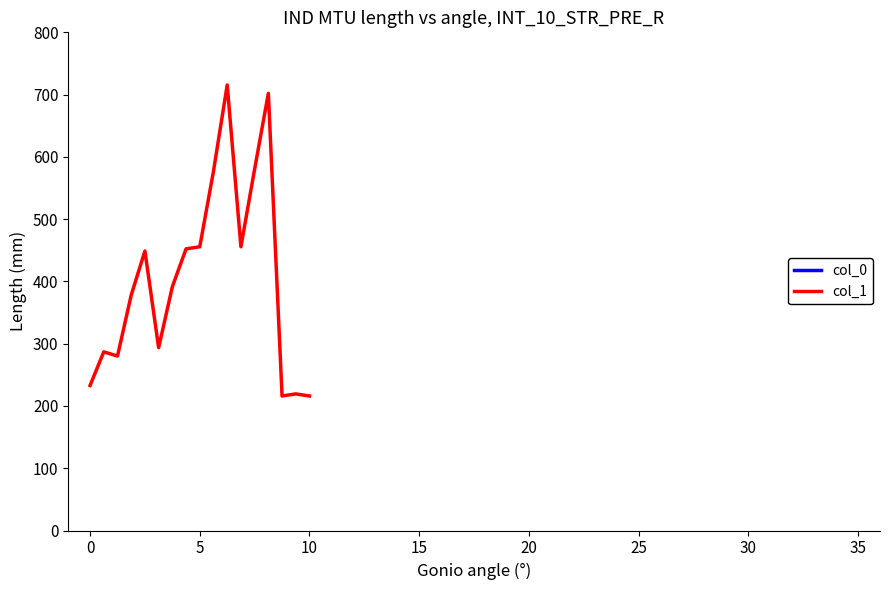

How many data points does each series have?

17